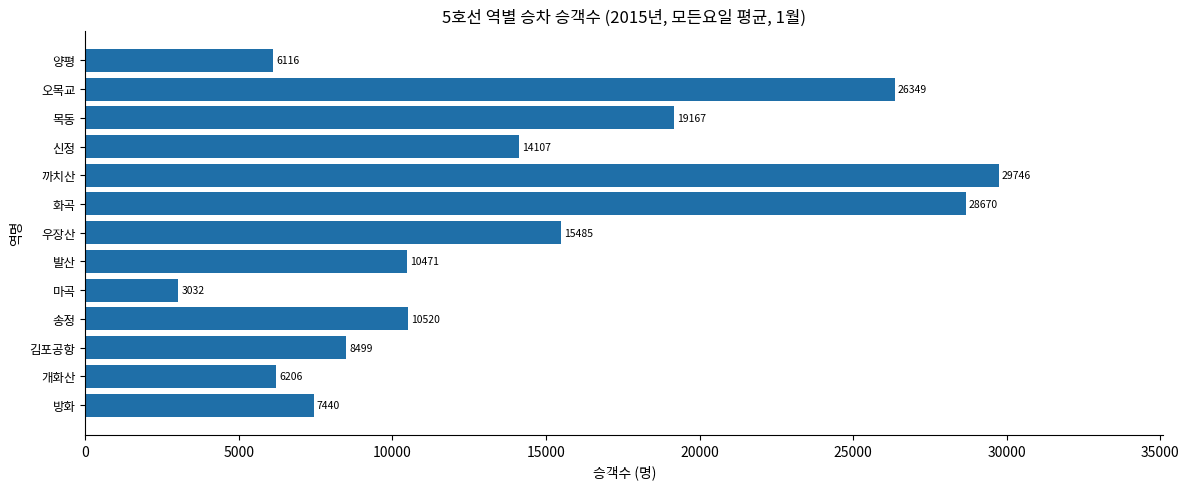

The chart shows a value of 3844 at 개화산. True or false?

False